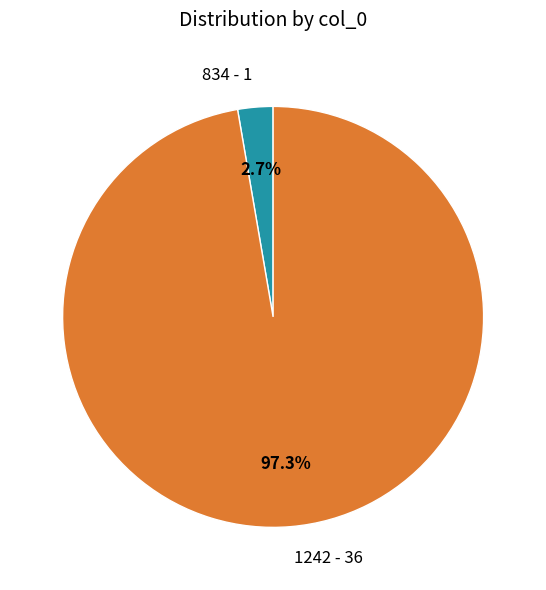

The 834 slice represents 10% of the pie. True or false?

False